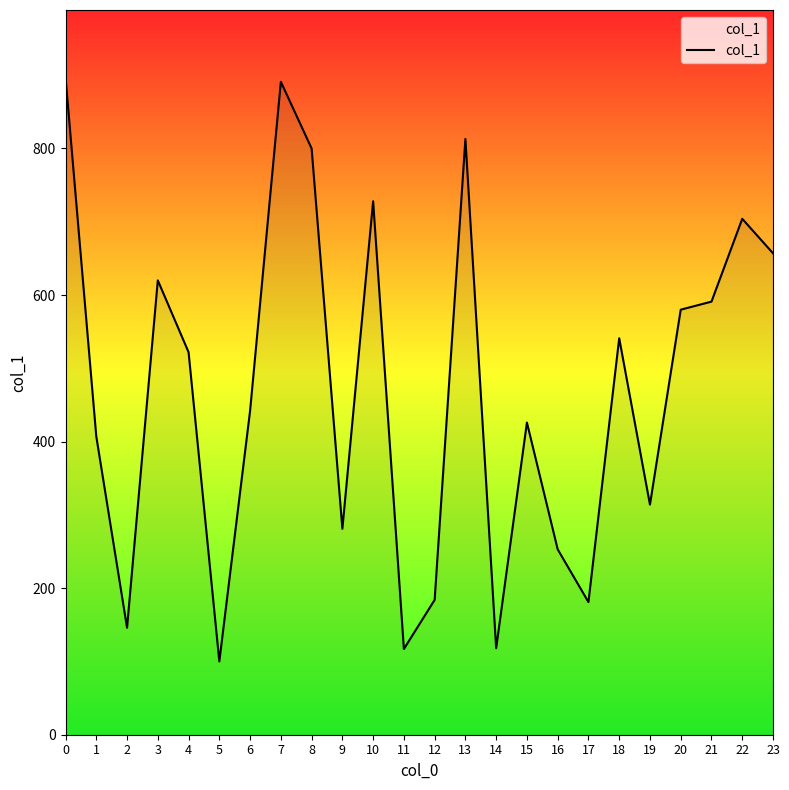

What is the difference between the second highest and second lowest values?

774